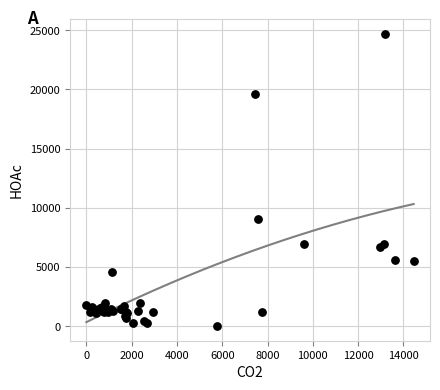

What Y value in the scatter plot is closest to 12351?

9080.0